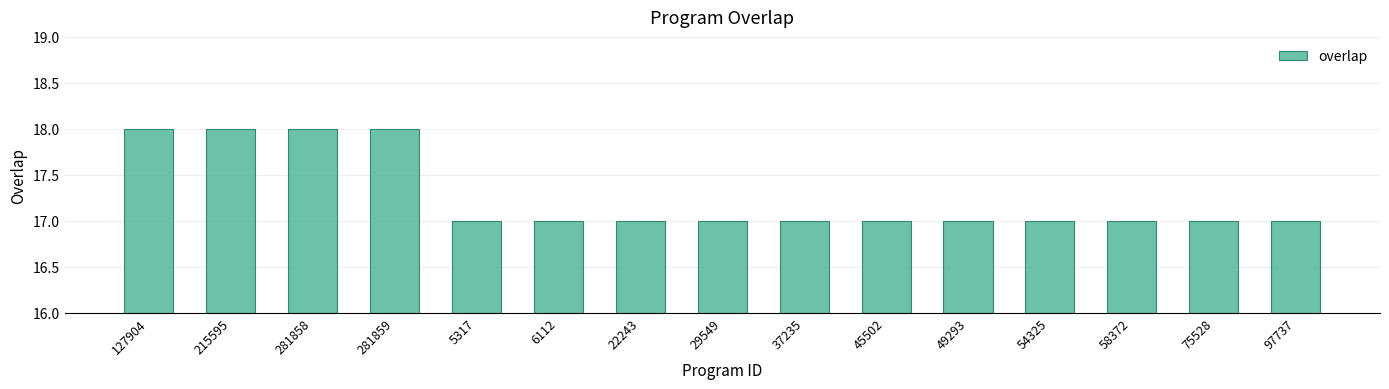

What is the smallest value displayed?

17